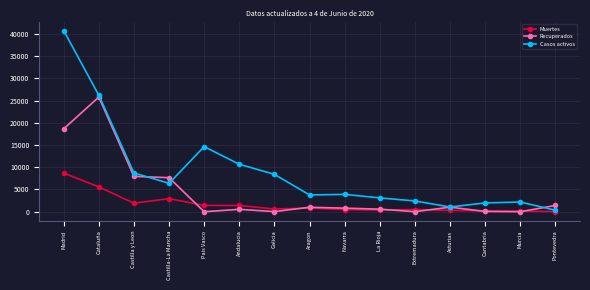

The Casos activos series shows 4402 at Castilla y Leon. True or false?

False